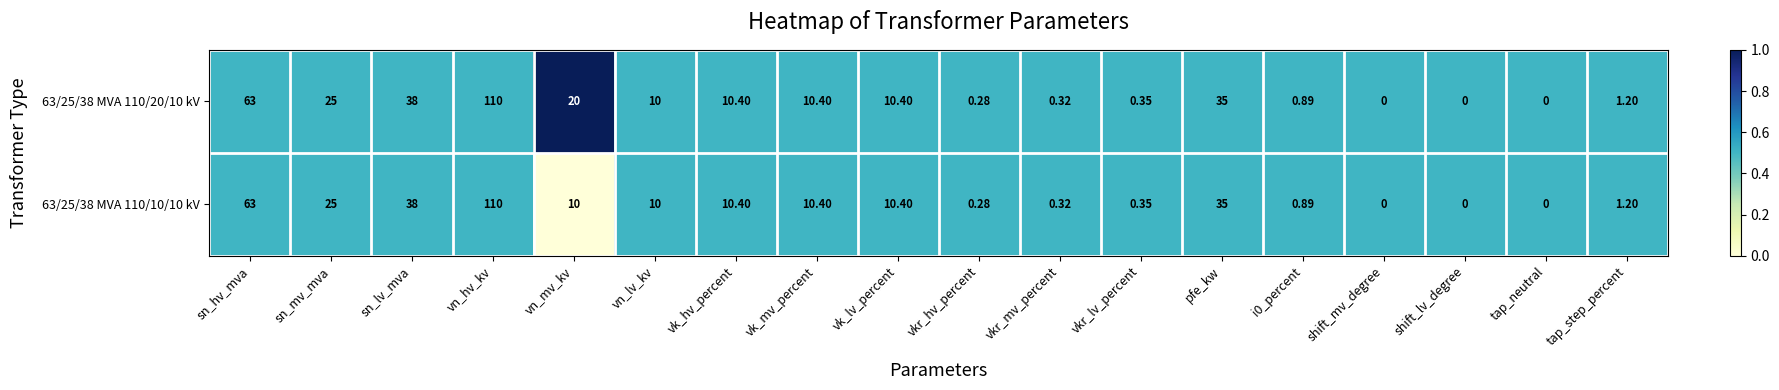

At which label is 63/25/38 MVA 110/10/10 kV closest to 55?

sn_hv_mva